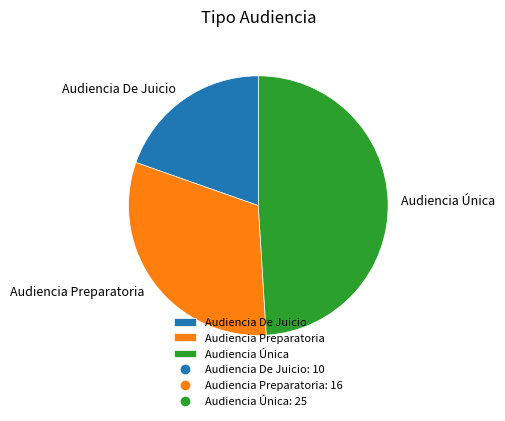

True or false: Audiencia Única accounts for 44% of the total.

False